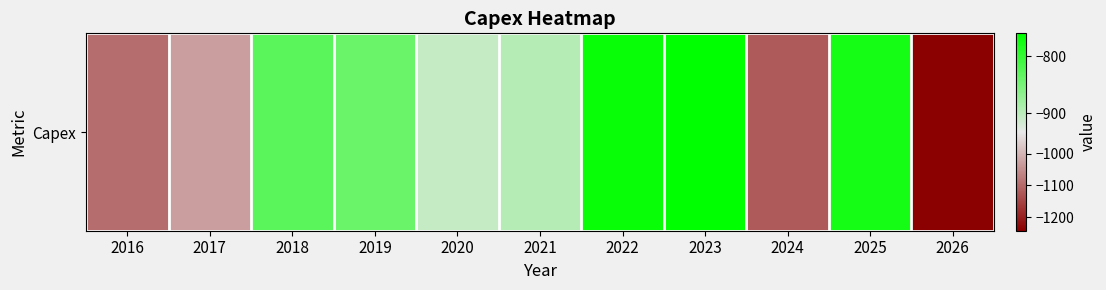

The value at 2026 is -1242.1. True or false?

True